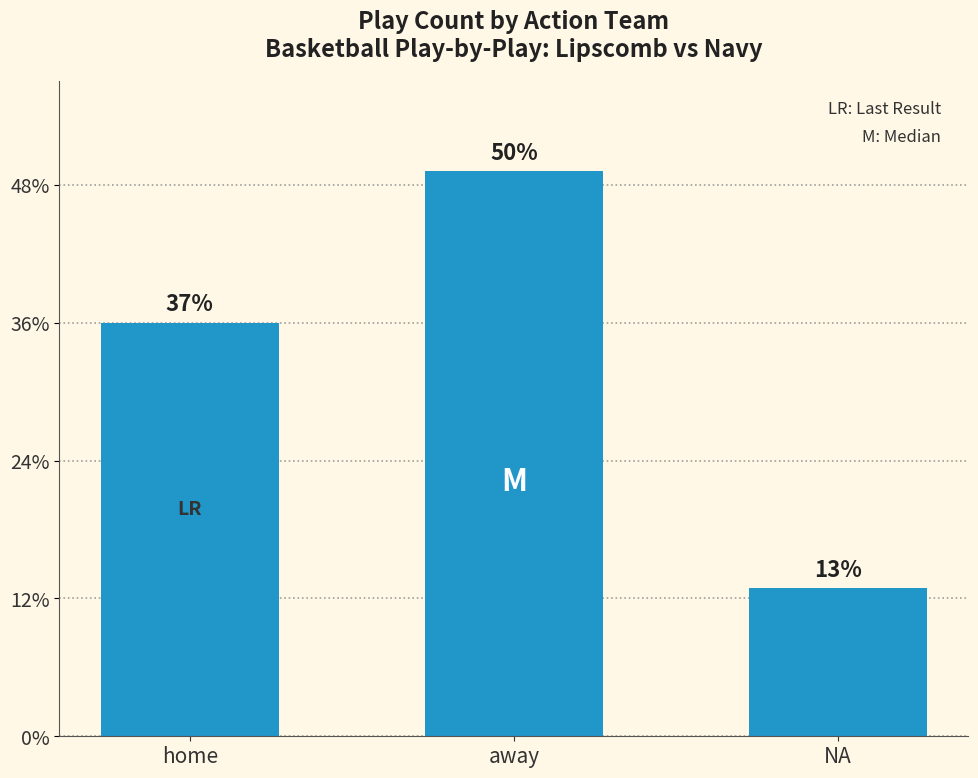

List the labels in order of value, largest first.

away, home, NA